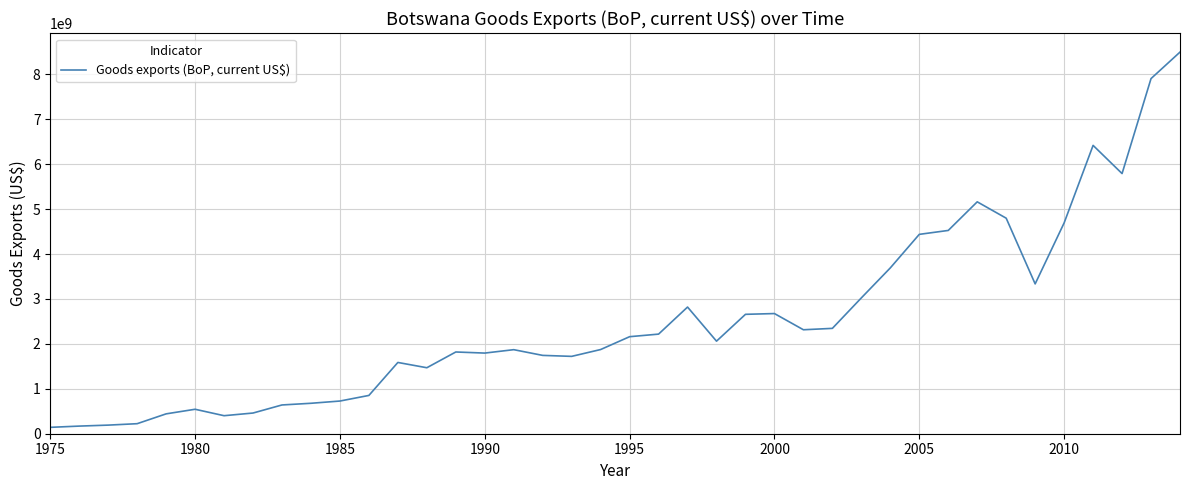

What is the greatest value displayed?

8496040089.2